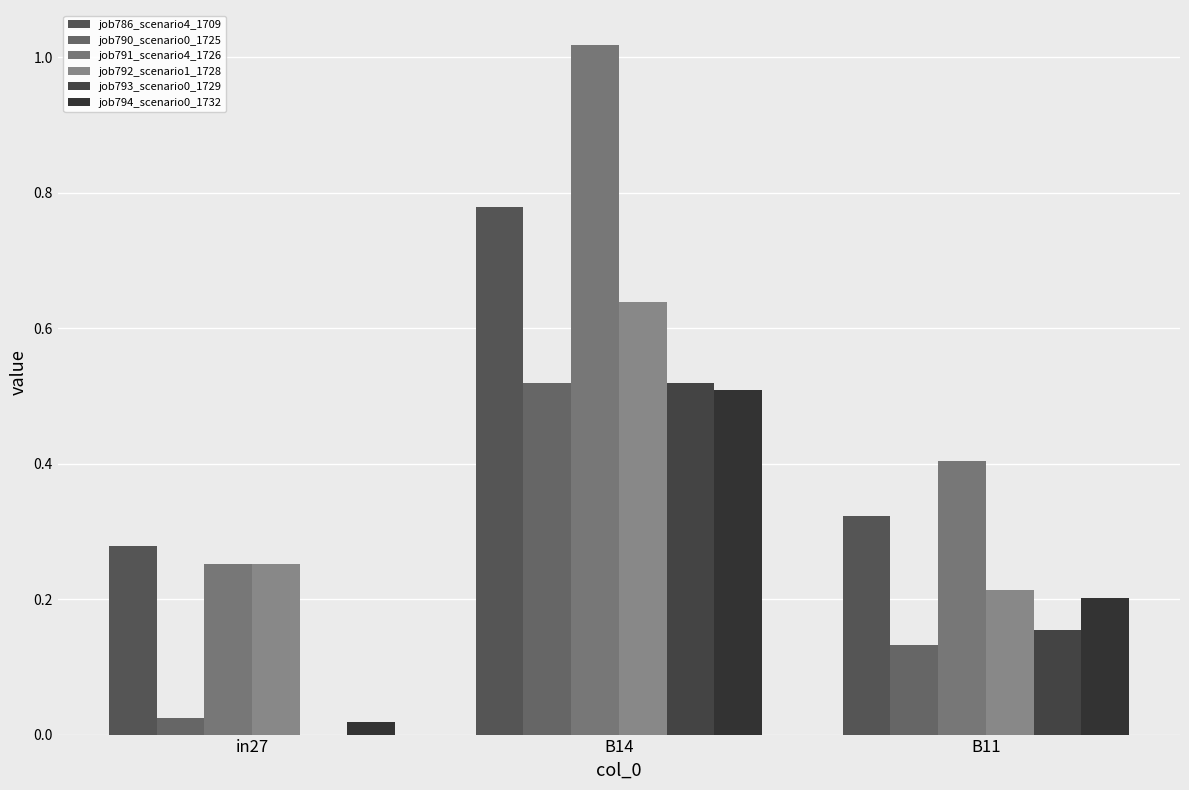

The value of job791_scenario4_1726 at B14 is 1.0. True or false?

True